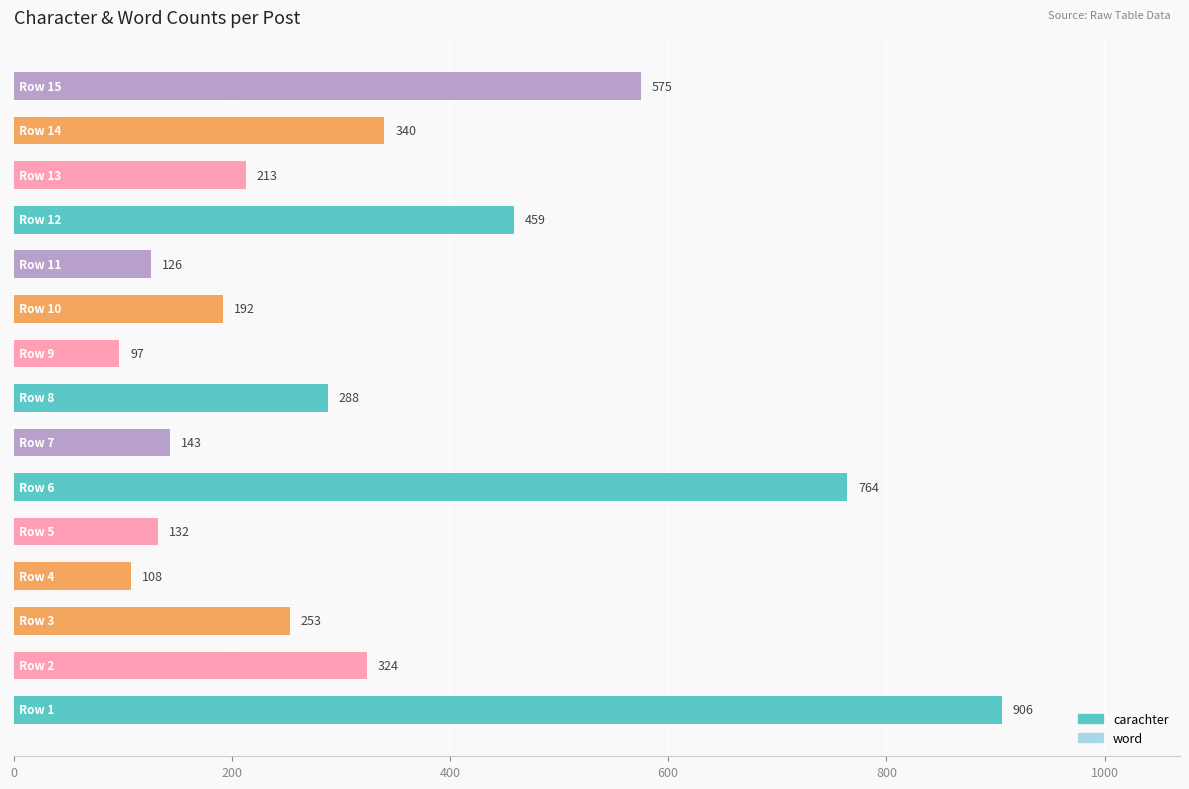

What is the difference between the maximum and minimum values?

809